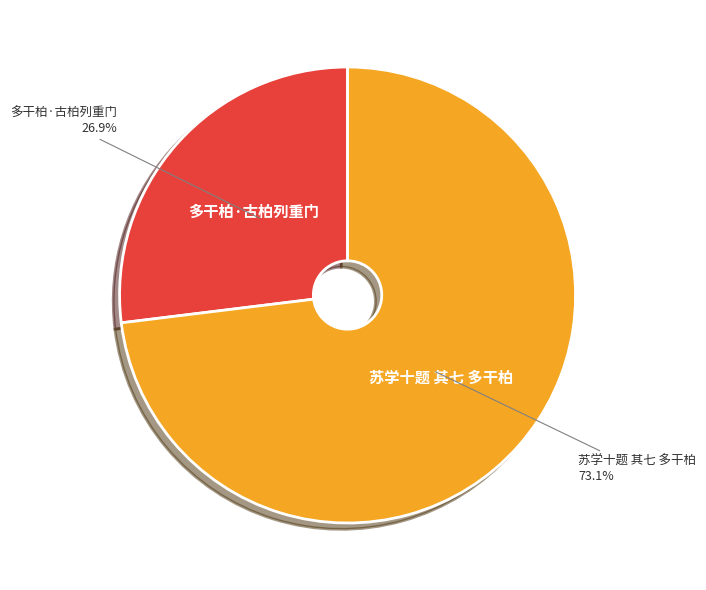

Is it true that 多干柏·古柏列重门 is 27% of the pie?

True